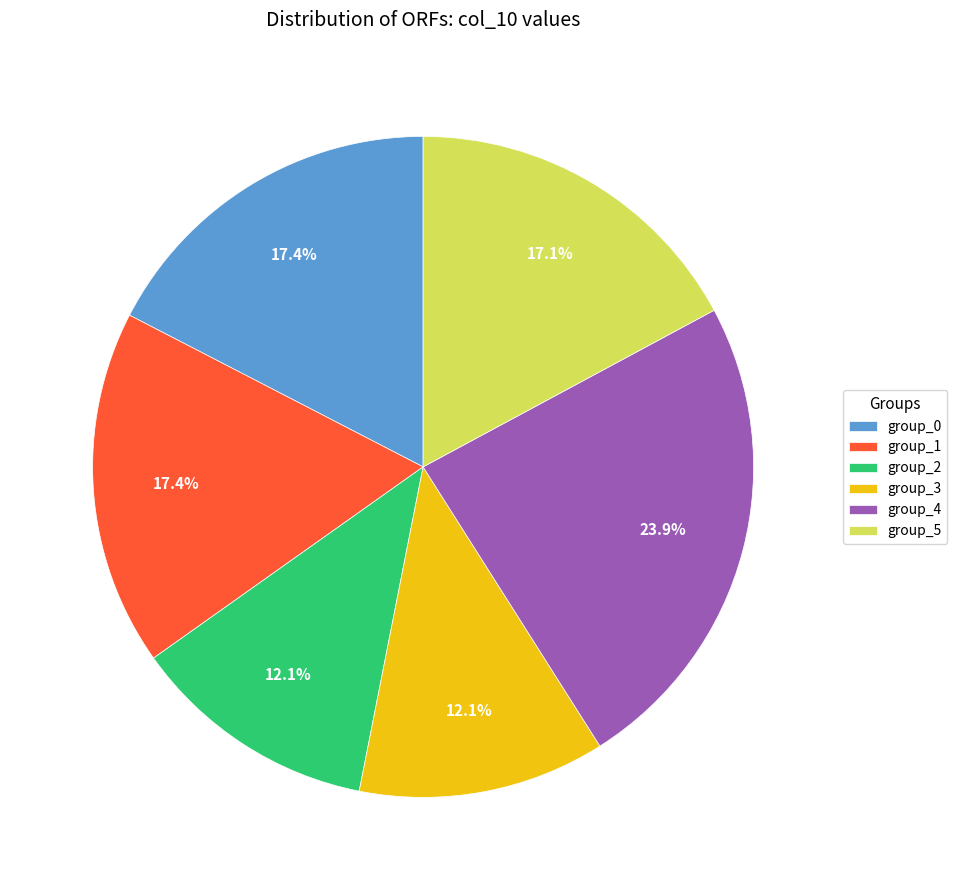

Is there a majority slice in this chart?

No